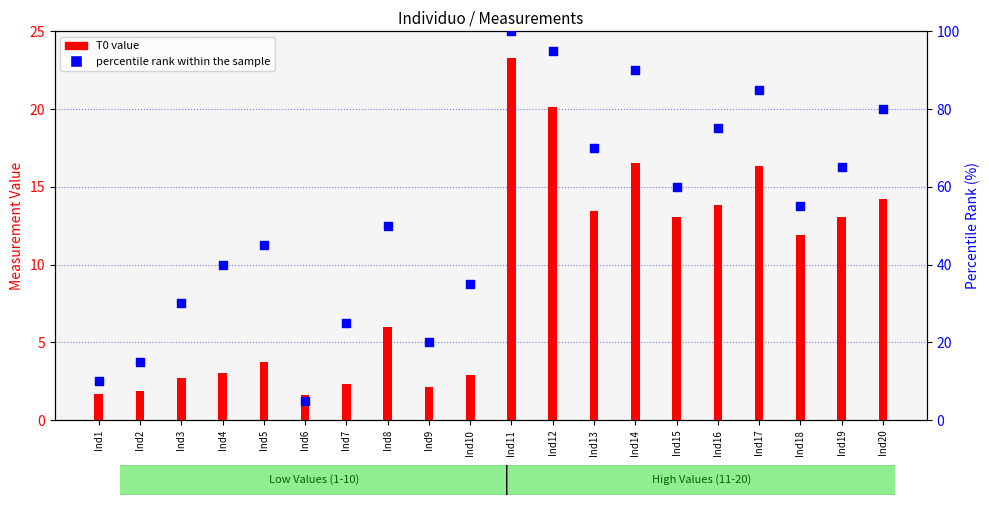

What is the change in value from Ind2 to Ind12?

+80.0